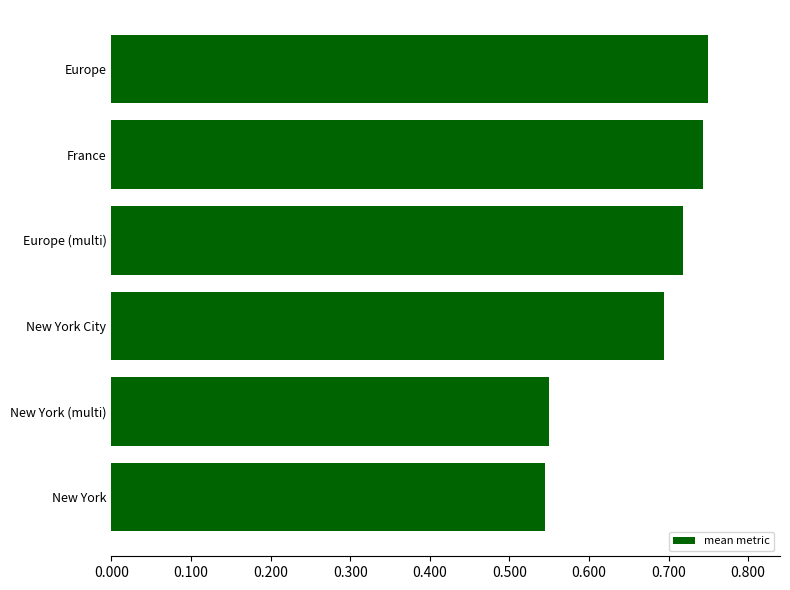

How many categories are shown in the chart?

6